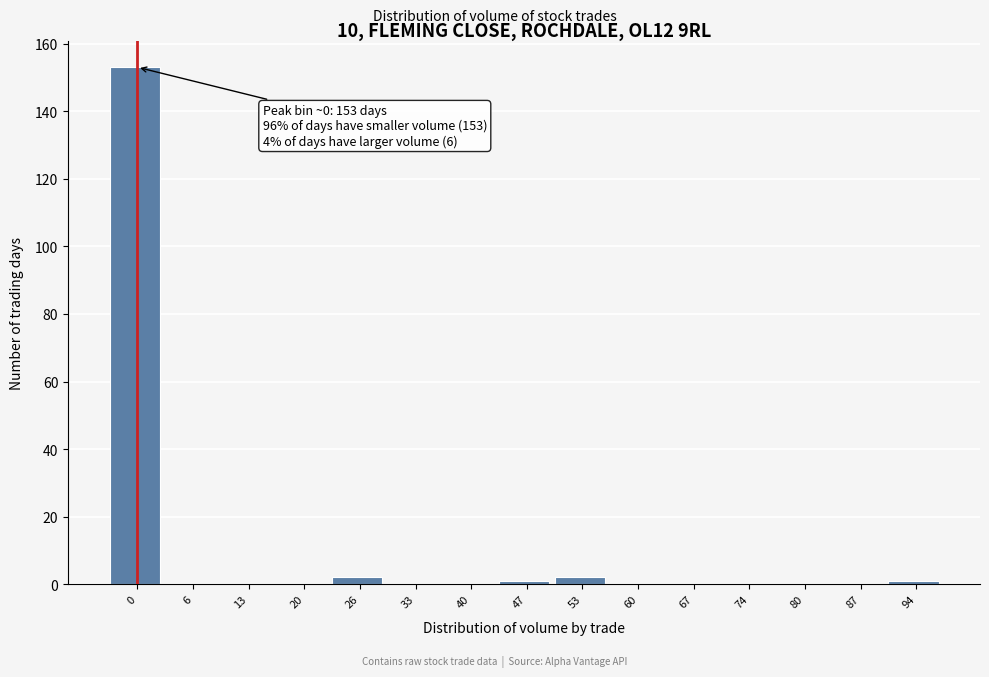

Reading left to right, what are all the values shown in this chart?

0=153	6=0	13=0	20=0	26=2	33=0	40=0	47=1	53=2	60=0	67=0	74=0	80=0	87=0	94=1